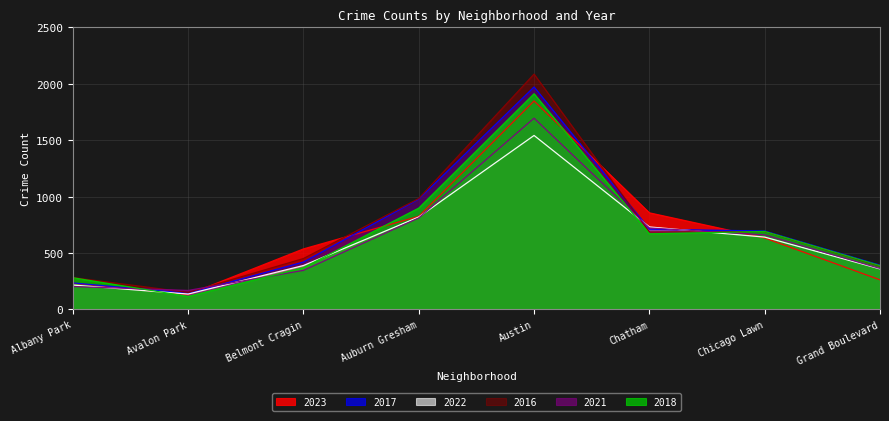

What is the average value of the 2017 series?

693